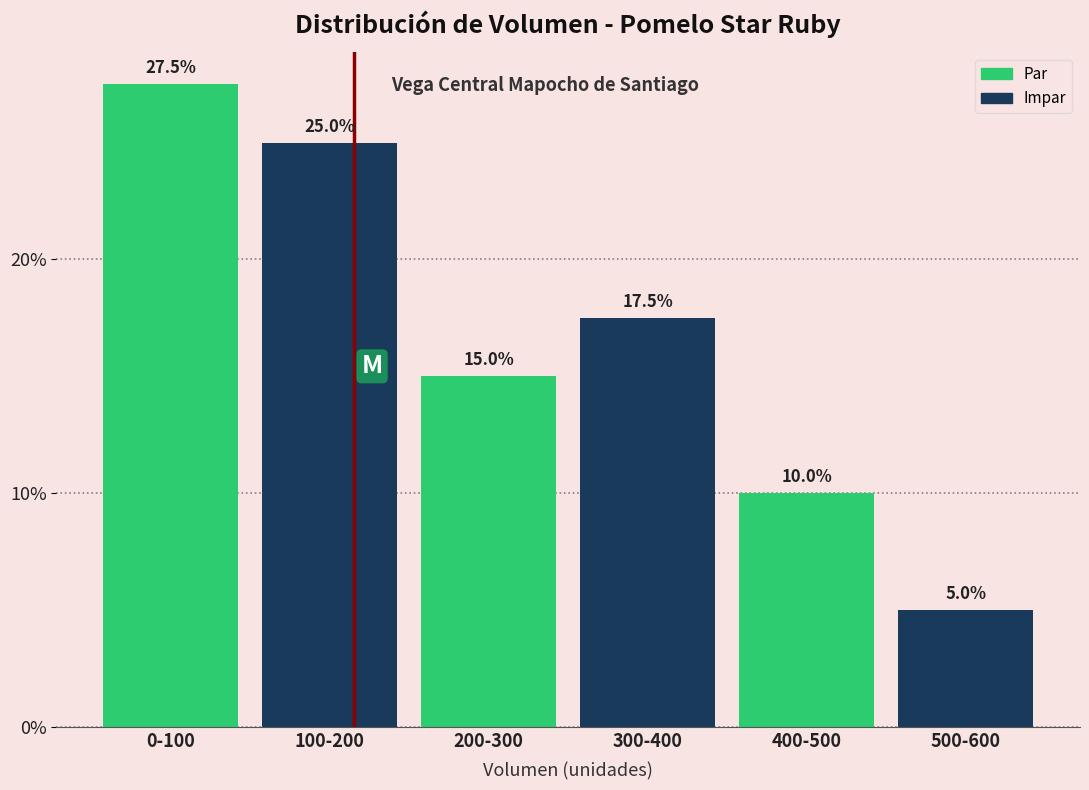

Reading left to right, extract all data points from this chart.

0-100=27.5	100-200=25.0	200-300=15.0	300-400=17.5	400-500=10.0	500-600=5.0